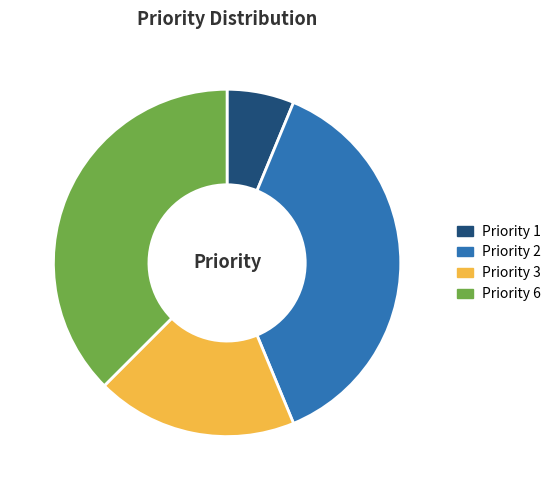

Combined, do Priority 3 and Priority 2 account for over 50%?

Yes